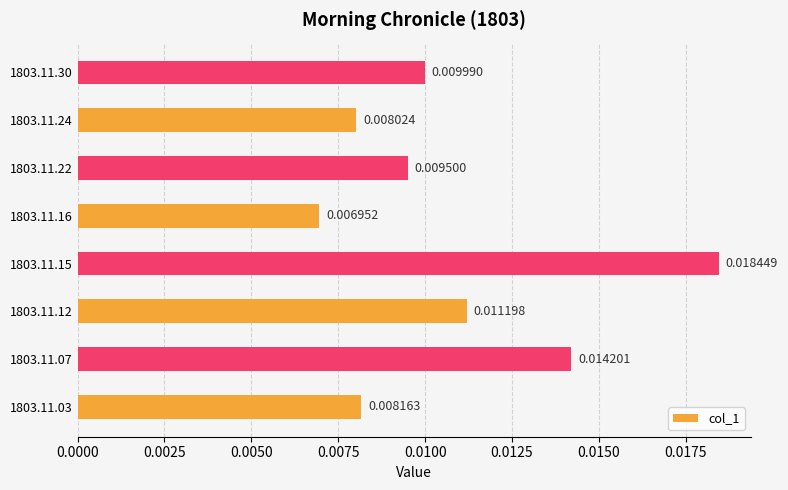

At which label is the value closest to 0?

1803.11.16